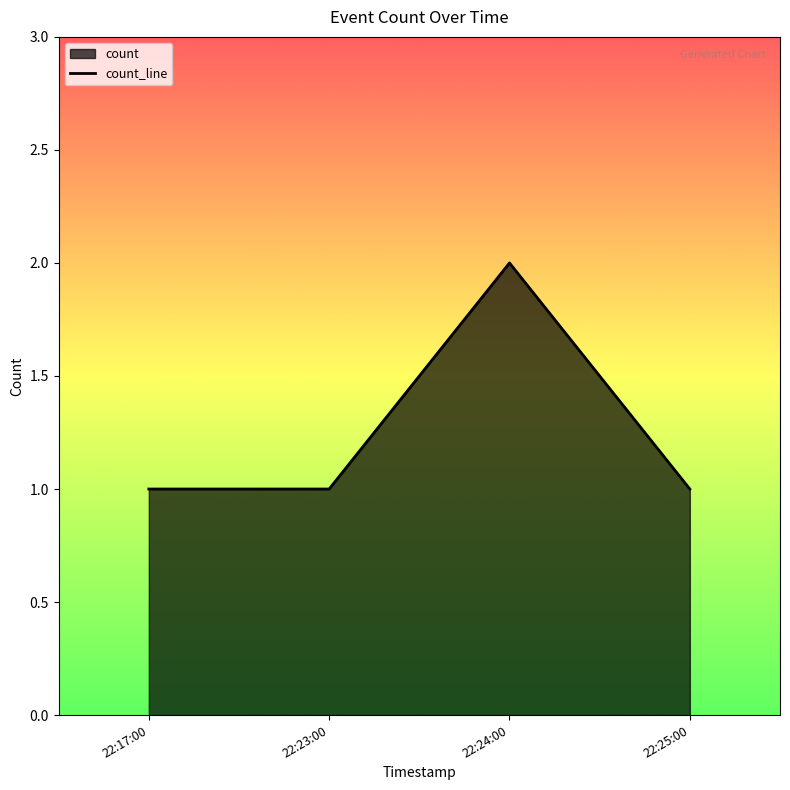

What is the change in value from 22:23:00 to 22:24:00?

+1